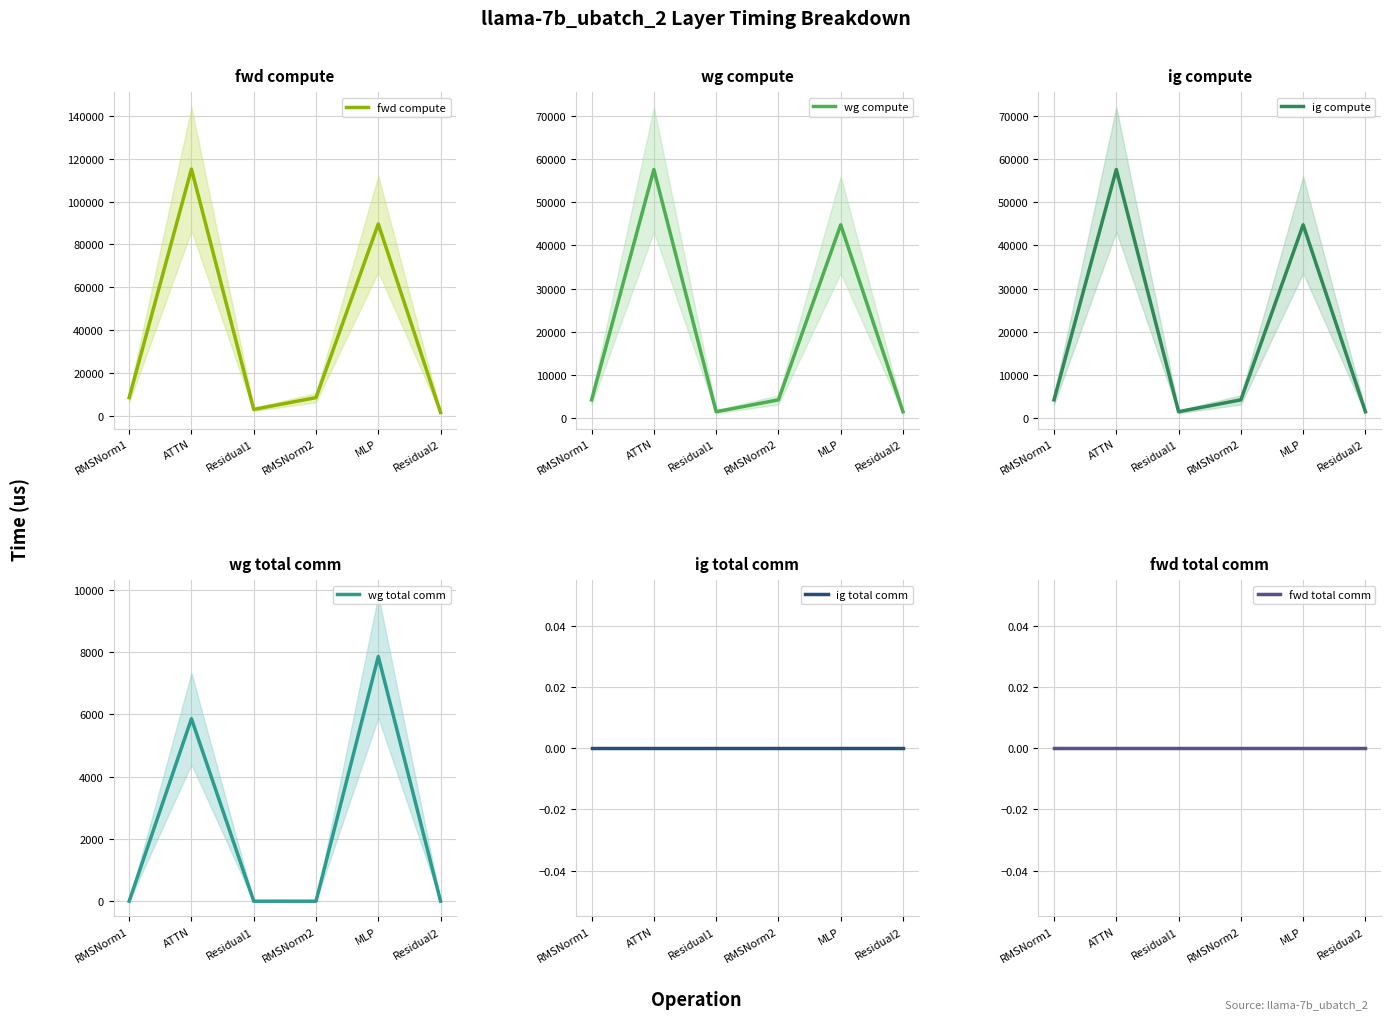

Reading right to left, extract all data points from this chart.

fwd compute: 1460.4	89578.3	8422.9	2920.9	115212.3	8422.9
wg compute: 1460.4	44789.2	4211.5	1460.4	57606.1	4211.5
ig compute: 1460.4	44789.2	4211.5	1460.4	57606.1	4211.5
wg total comm: 0.0	7851.5	0.0	0.0	5855.3	0.0
ig total comm: 0.0	0.0	0.0	0.0	0.0	0.0
fwd total comm: 0.0	0.0	0.0	0.0	0.0	0.0